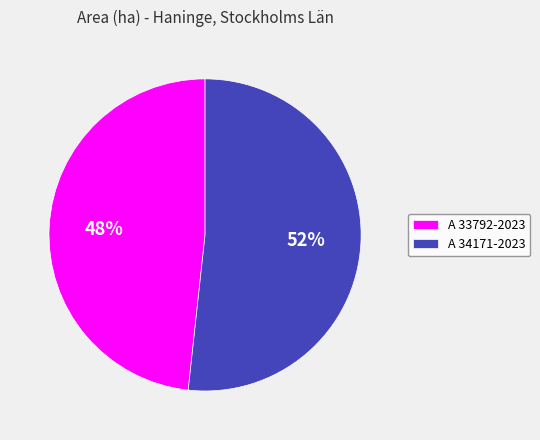

How many segments does this pie chart have?

2